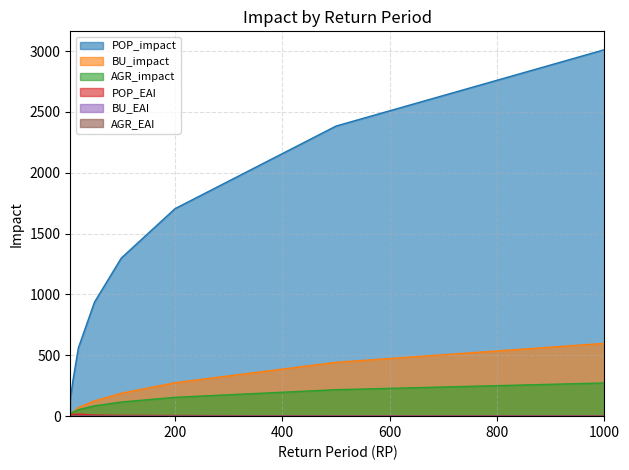

How many data points does each series have?

8